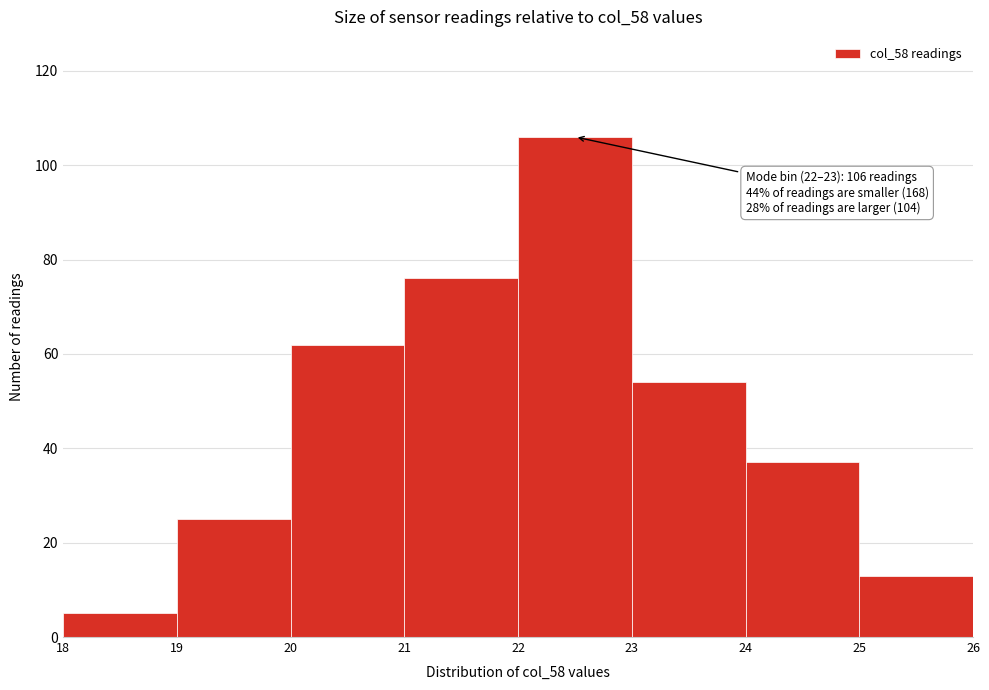

Which range on the x-axis has the tallest bar?

22 to 23